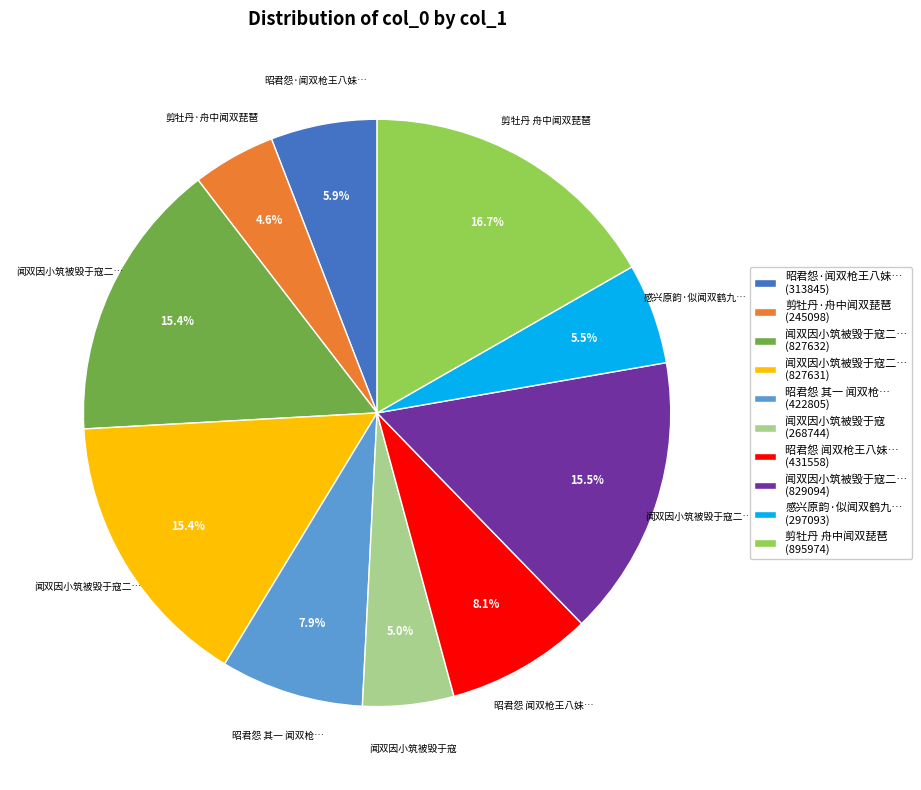

Count the number of slices in the pie.

10